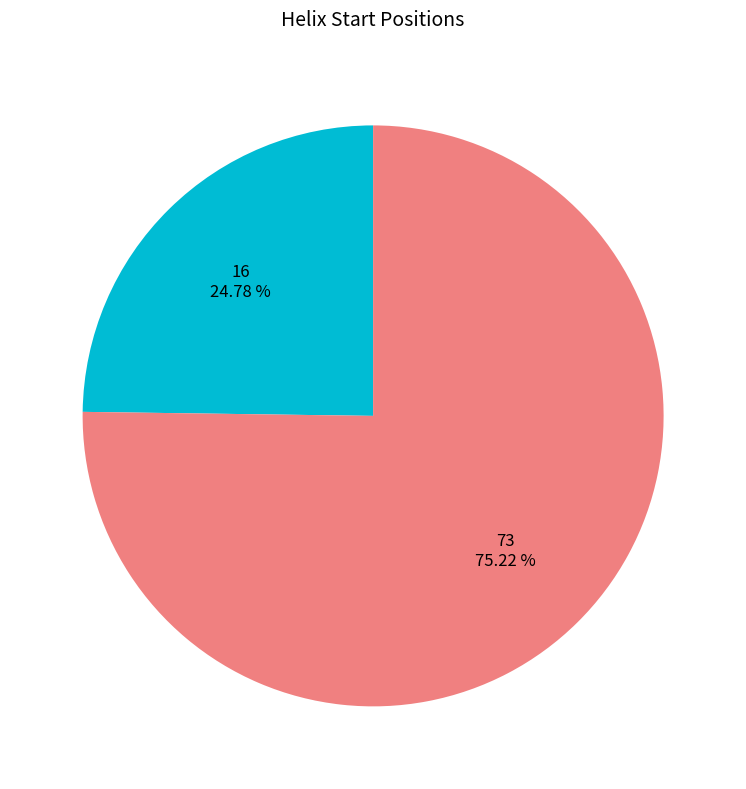

What percentage do 73 and 16 together represent?

100.0%